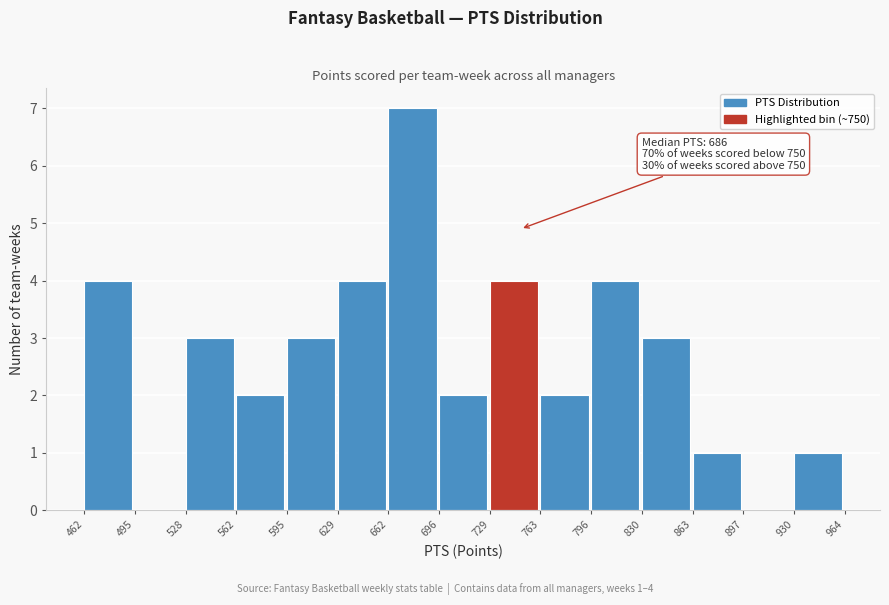

Over which range of the x-axis is the bar tallest?

662 to 696